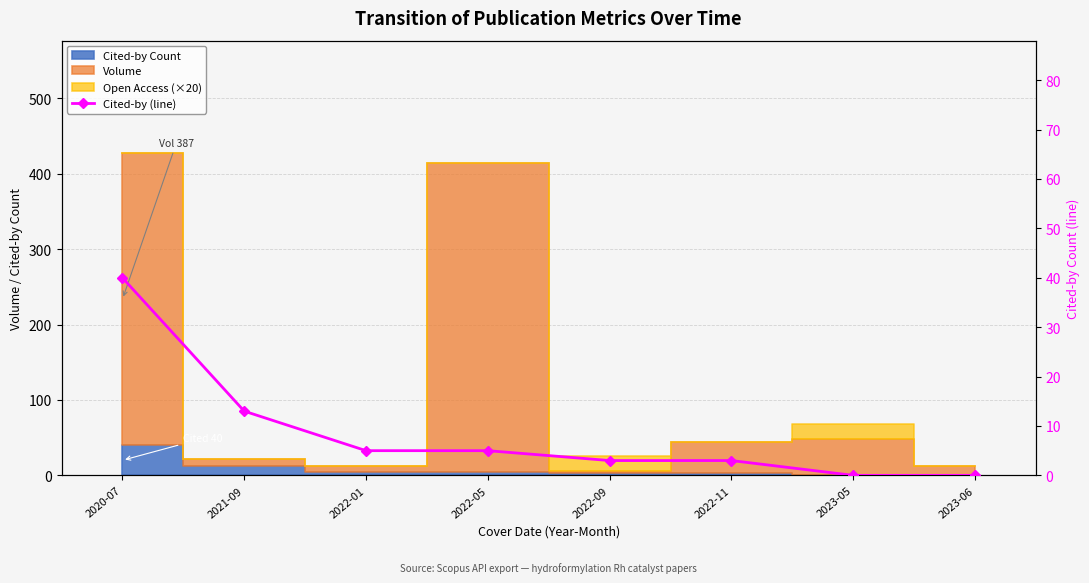

What is the change in value from 2021-09 to 2022-05?

-8